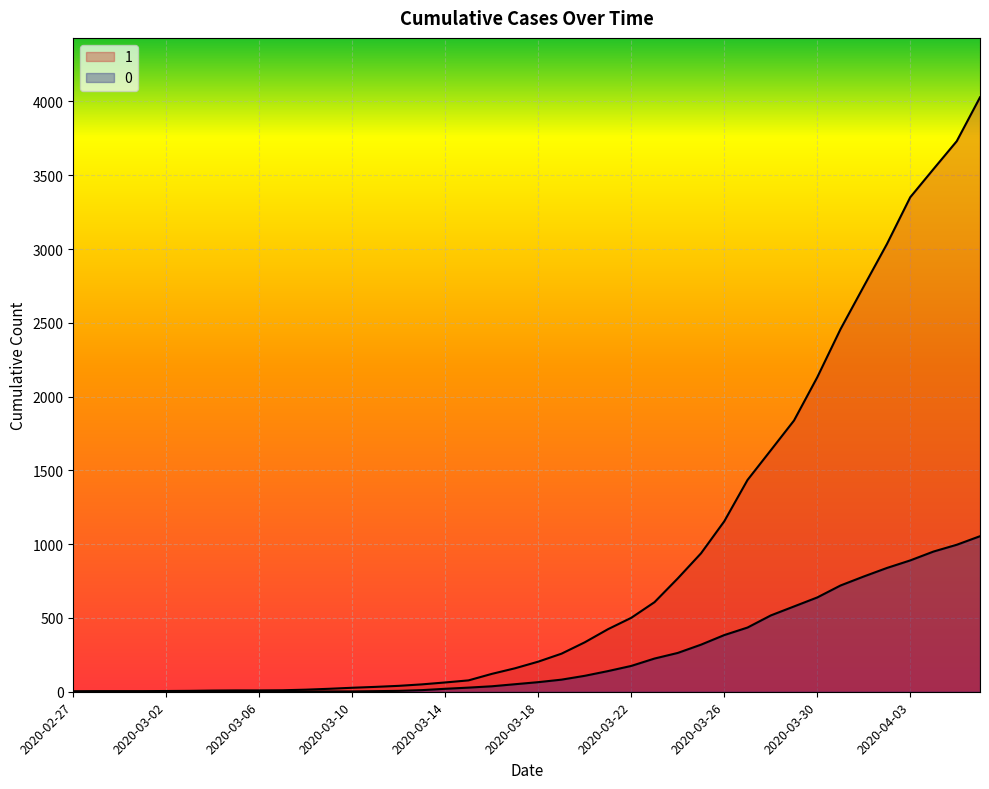

True or false: 1 and 0 cross at least once.

False